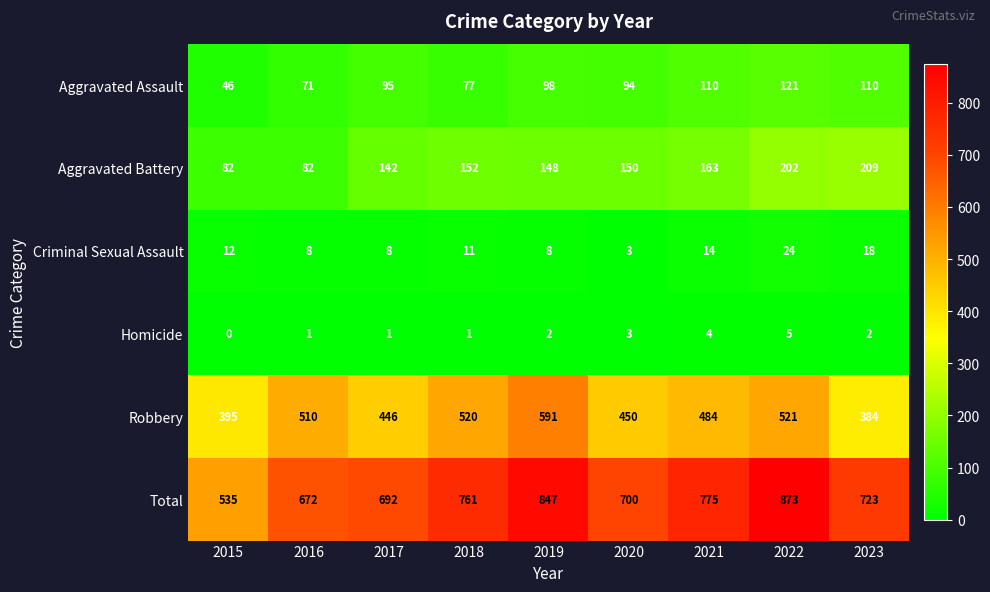

What is the sum of all Aggravated Assault values?

822